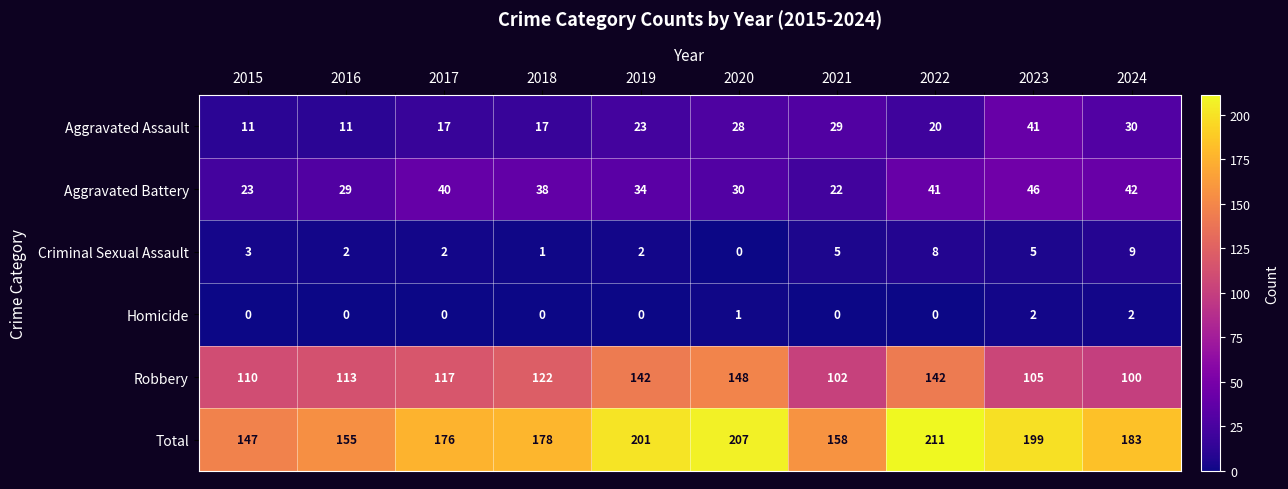

At which category is the sum across all series the highest?

2022